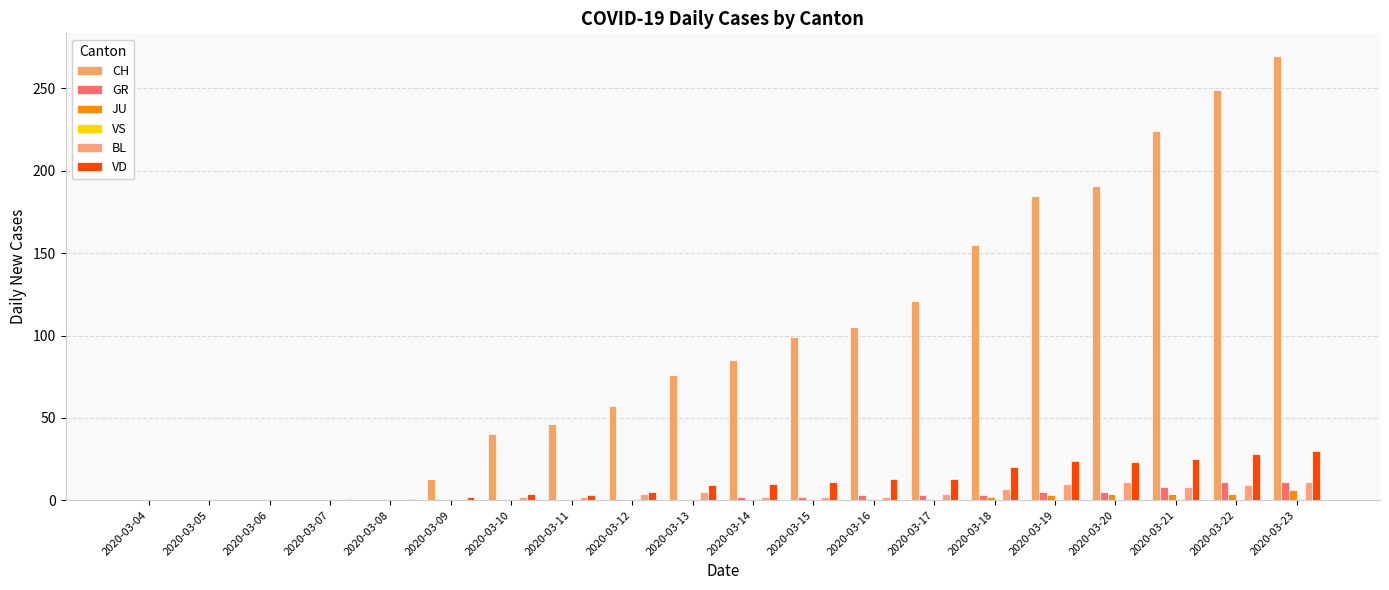

What is the sum of all BL values?

80